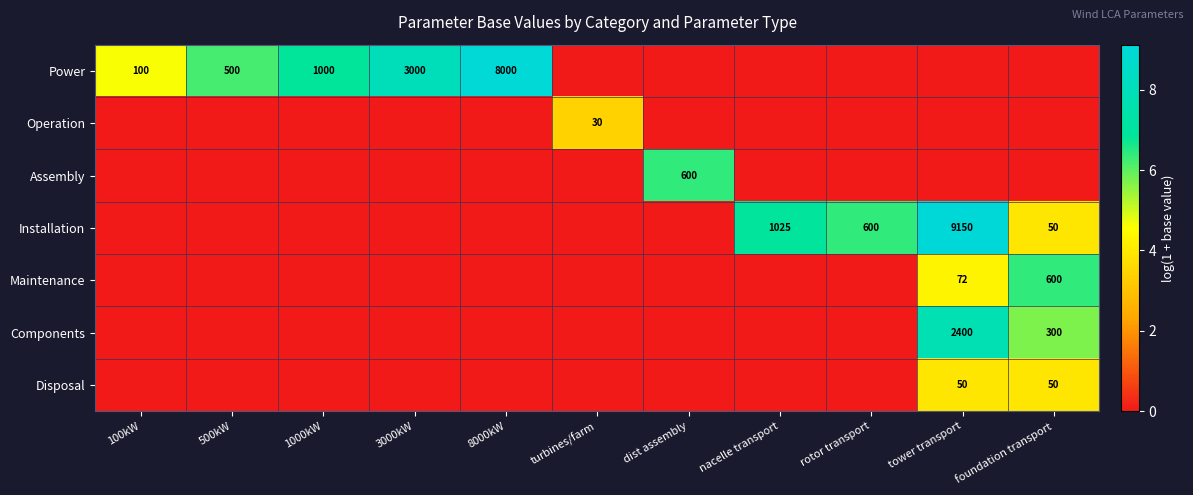

Is it true that Maintenance equals 156 at foundation transport?

False